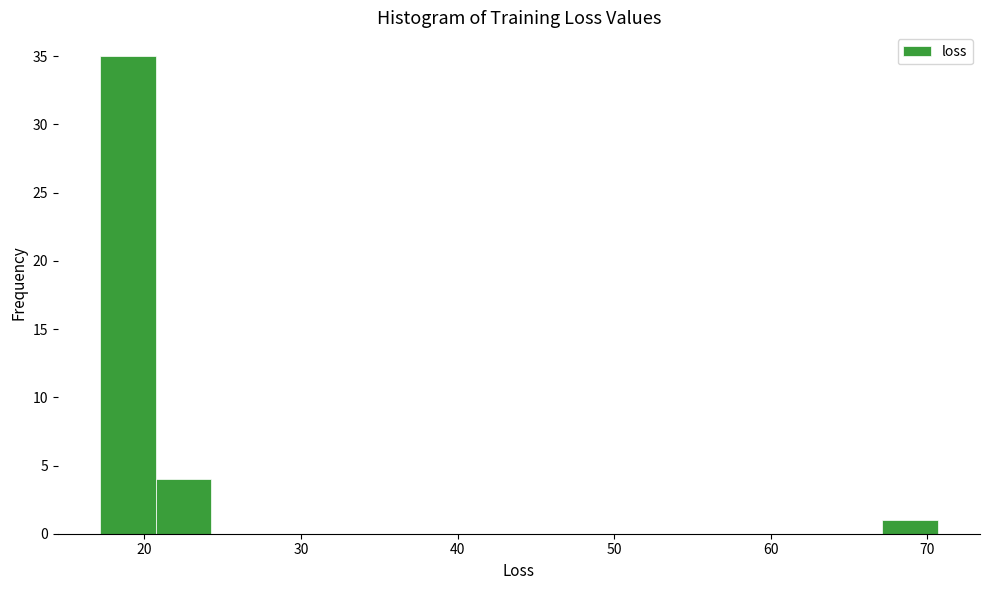

Around what value on the x-axis is the tallest bar? Give the approximate position of its centre, as read against the axis.

19